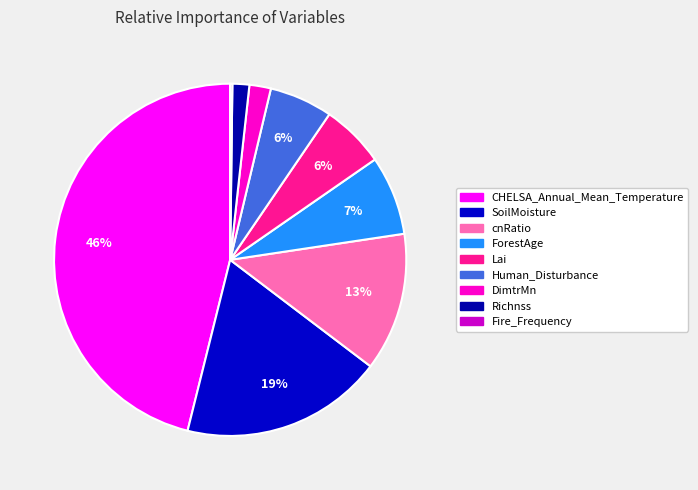

Is it true that ForestAge is 20% of the pie?

False